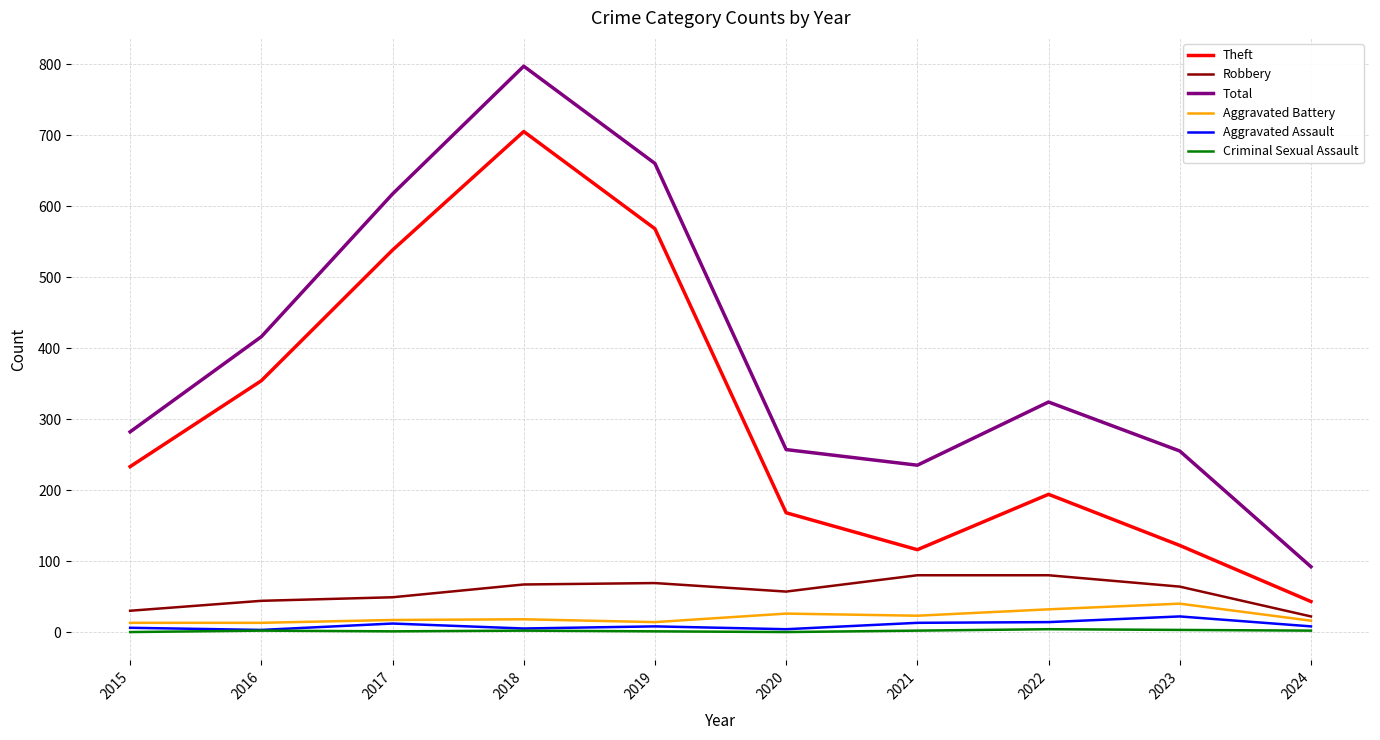

What is the lowest value of the Robbery series?

22